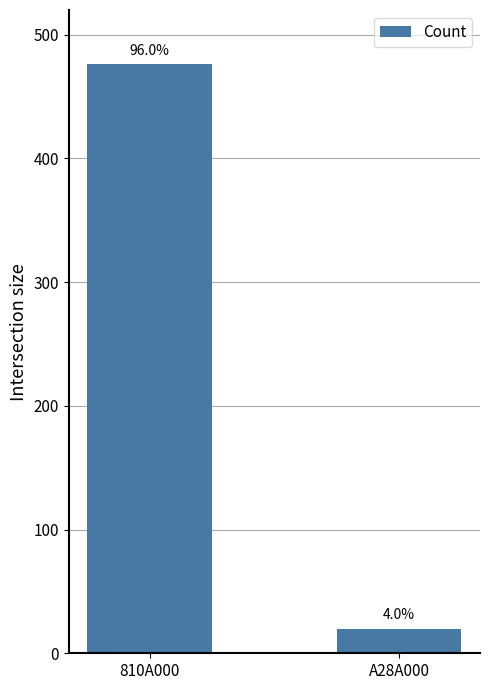

Does the chart contain any negative values?

No